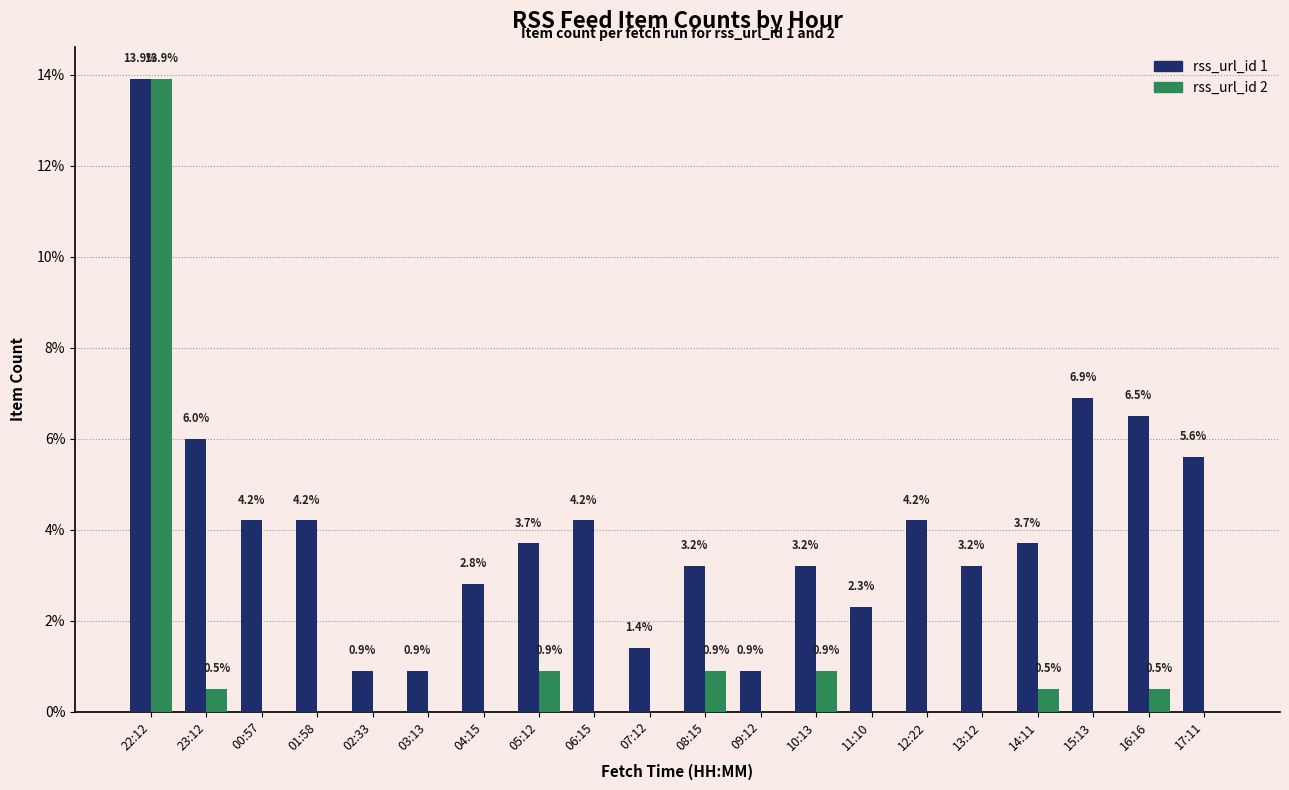

At which category is the sum across all series the highest?

22:12